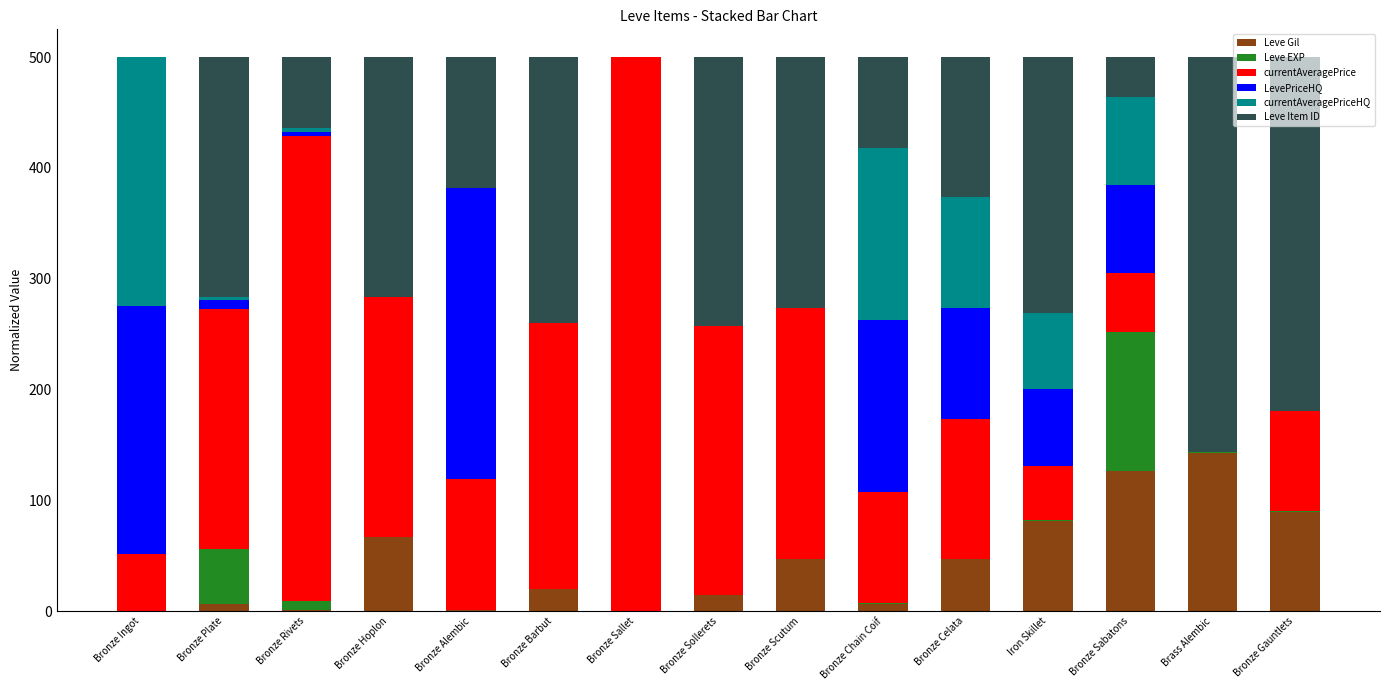

What is the maximum value for Leve Gil?

142.7